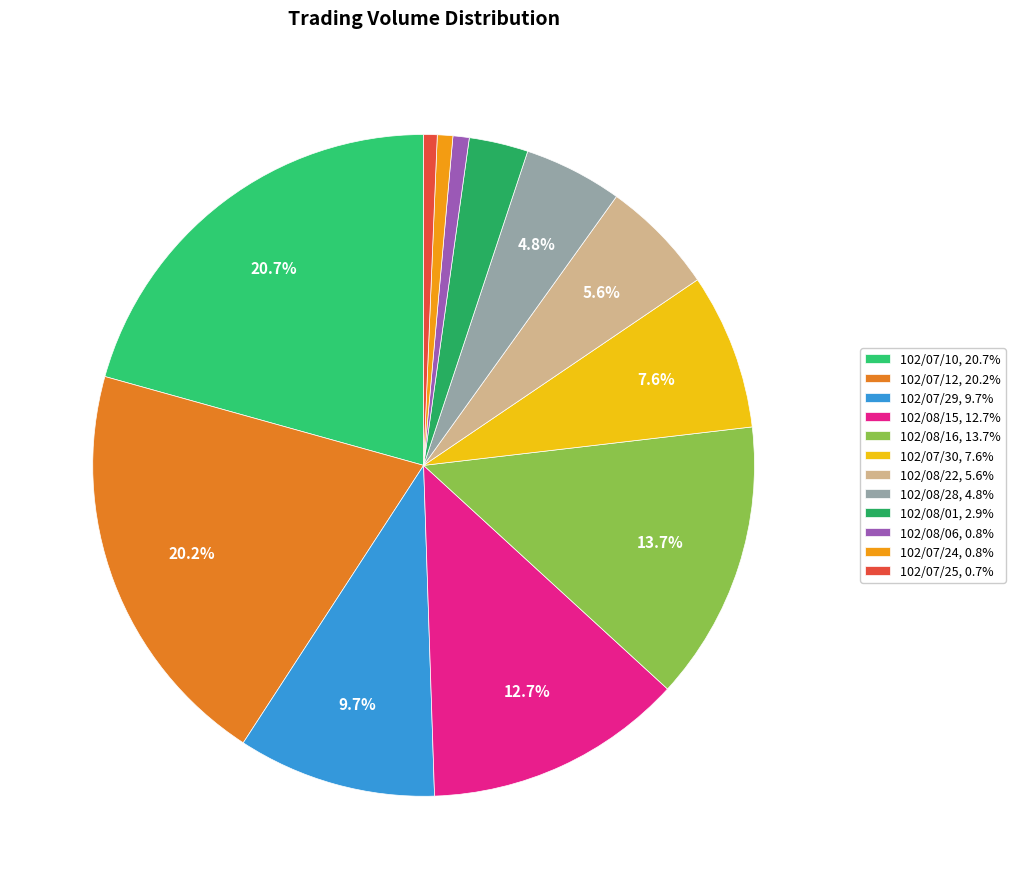

What is the largest slice in the pie chart?

102/07/10